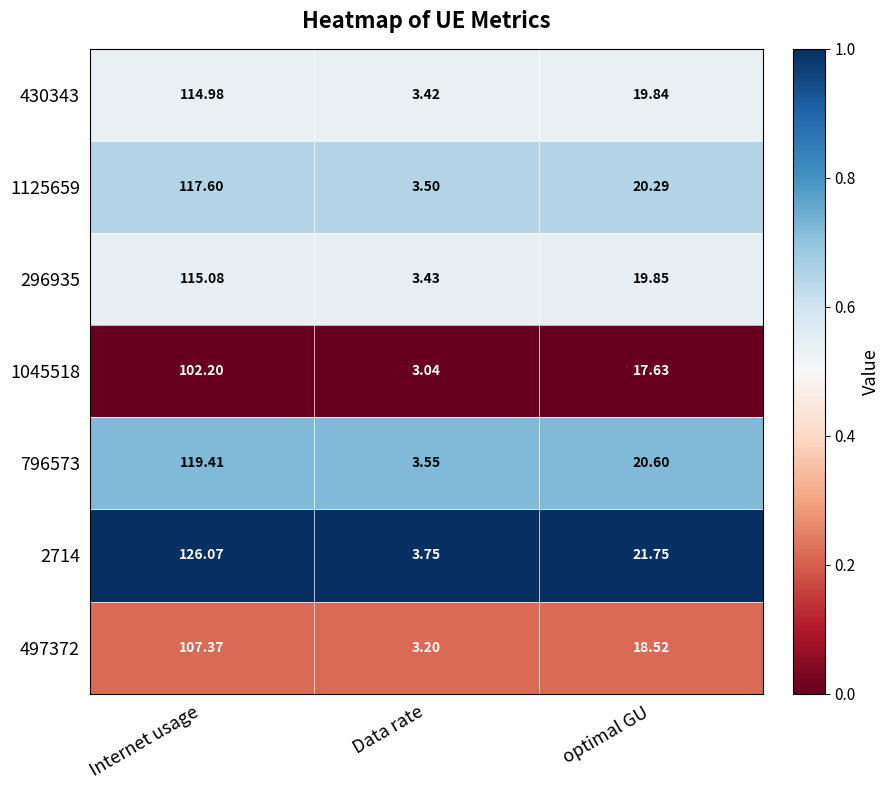

At Data rate, list the series in order from smallest to largest.

1045518, 497372, 430343, 296935, 1125659, 796573, 2714